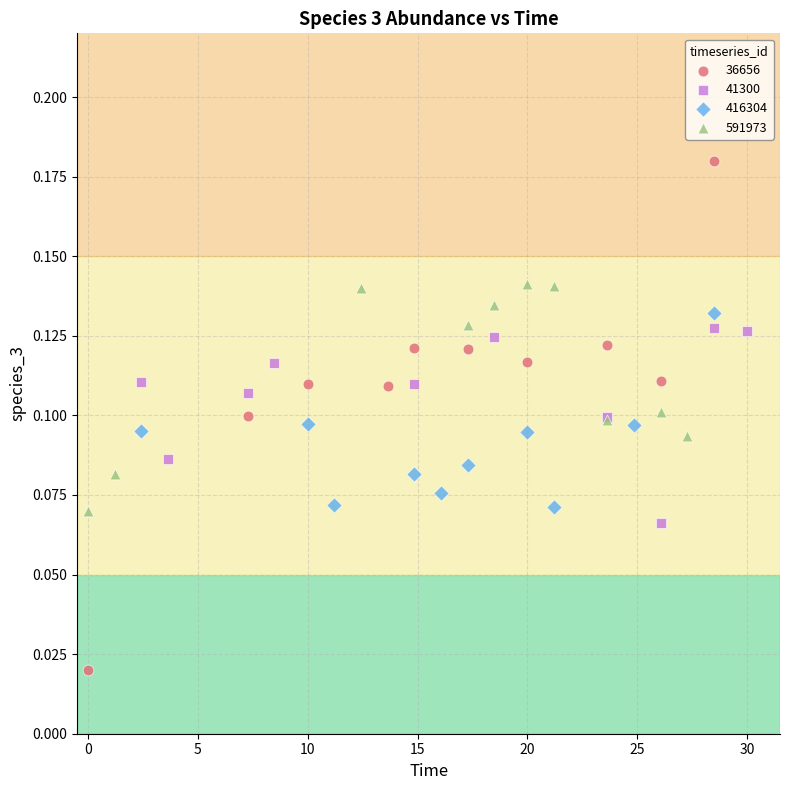

Which series reaches the minimum Y coordinate?

36656